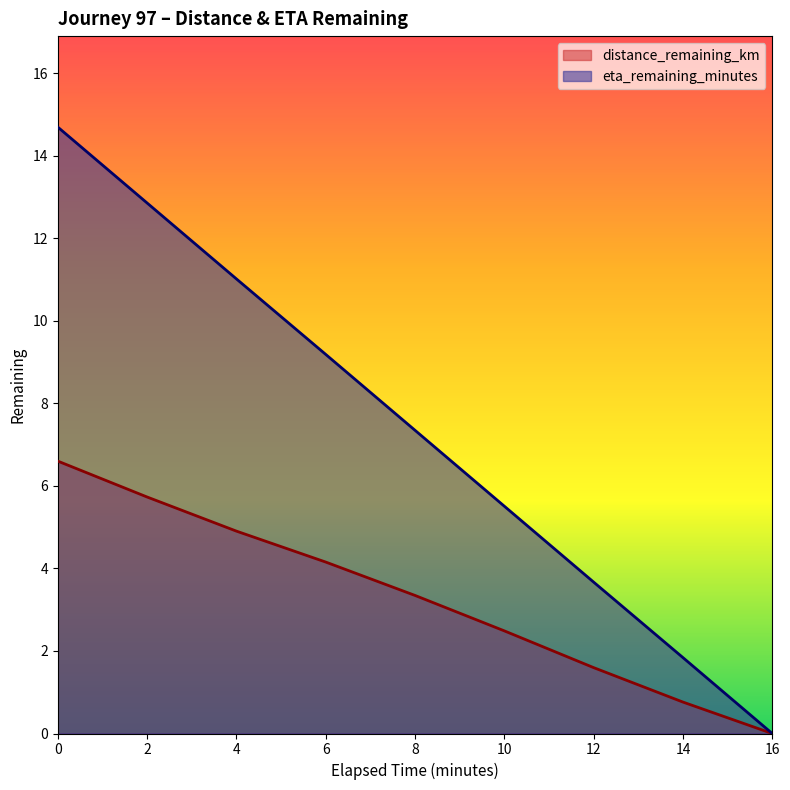

How many values in the eta_remaining_minutes series are below 7?

4